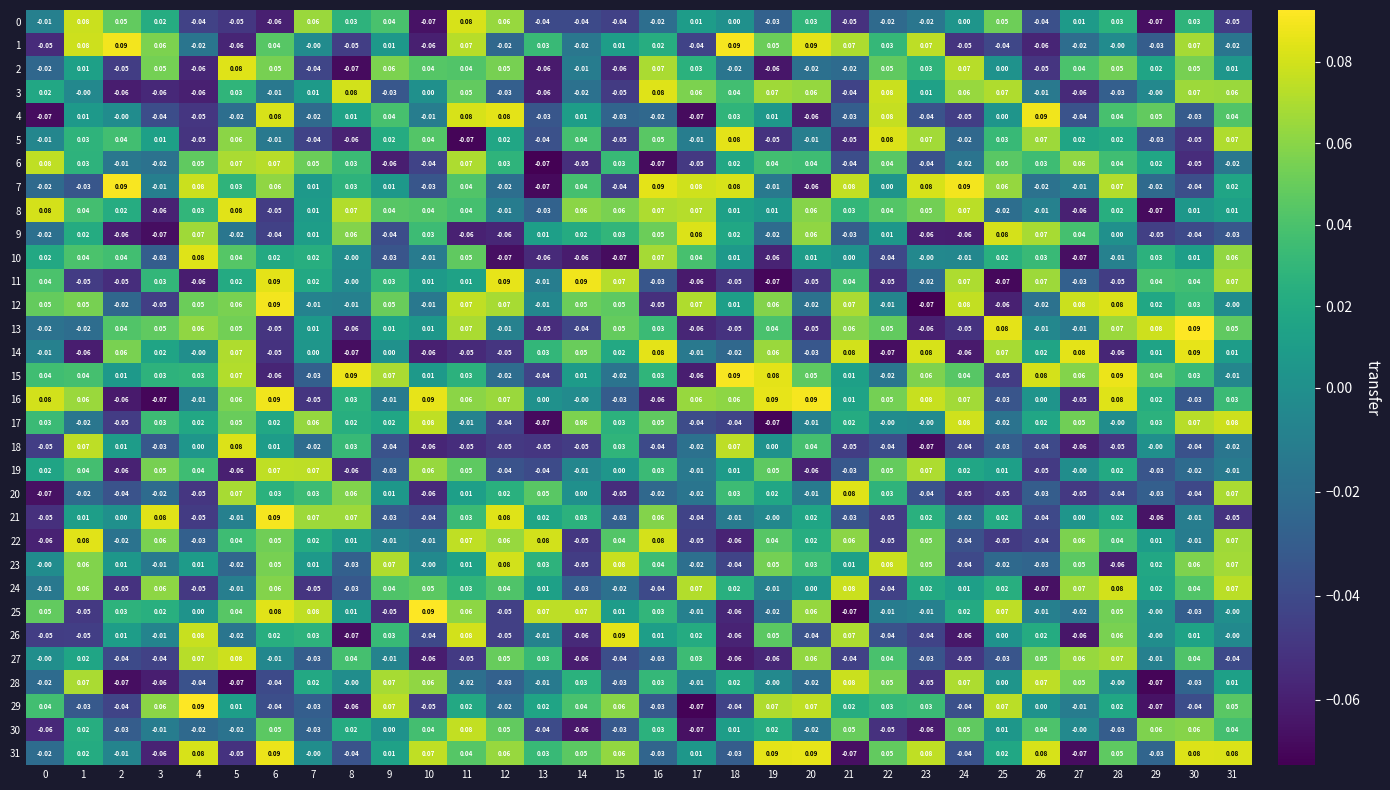

What is the difference between the highest and lowest values at 11?

0.2